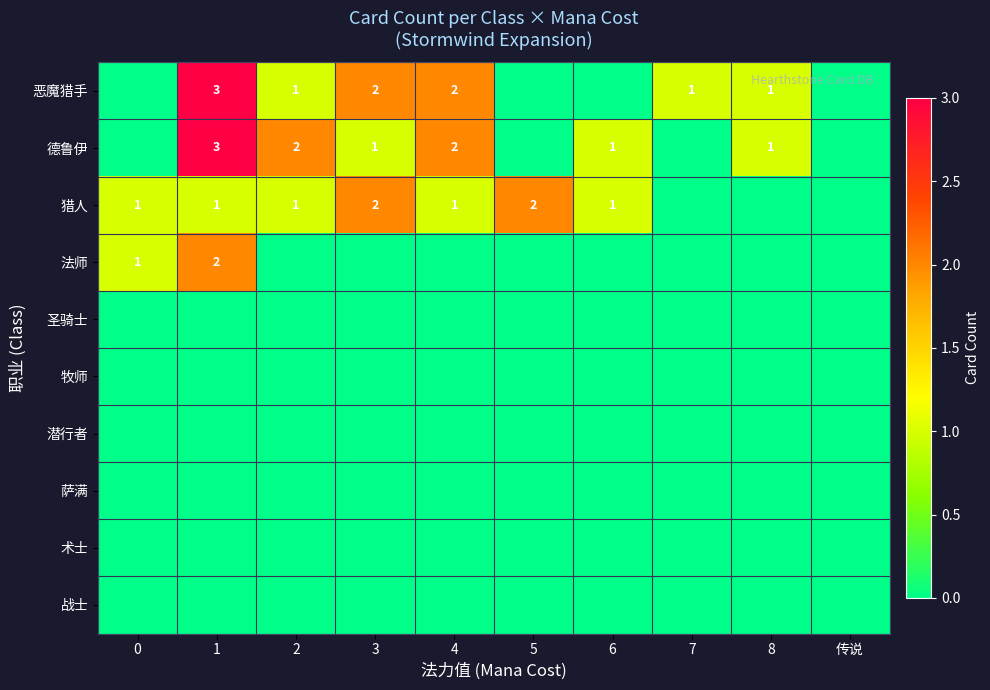

The value of 猎人 at 2 is 2. True or false?

False